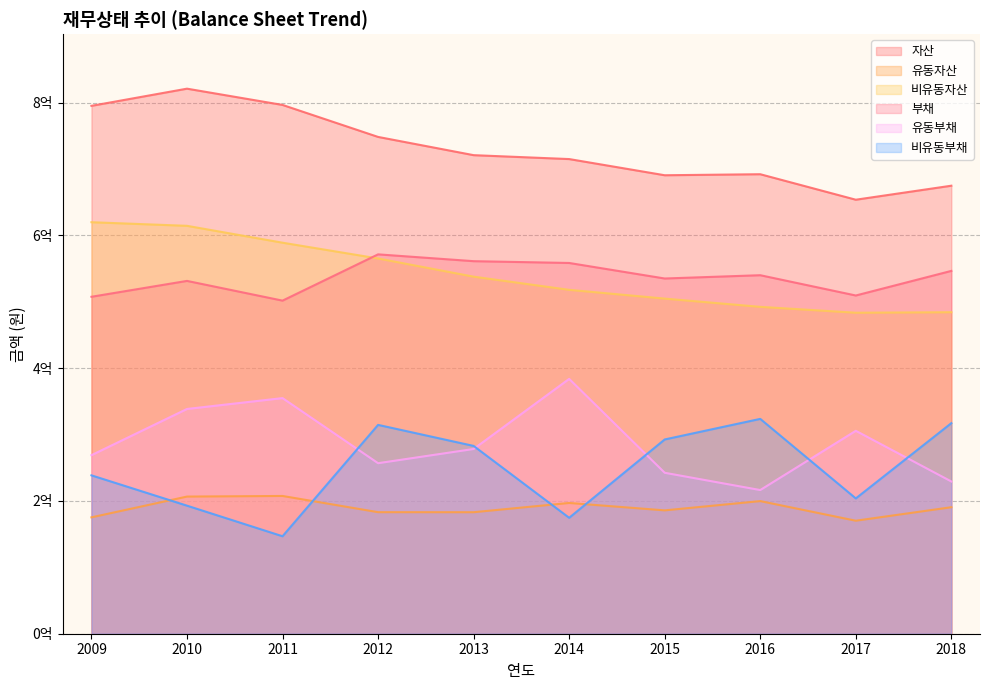

Between 2010 and 2011, which series saw the biggest shift?

비유동부채